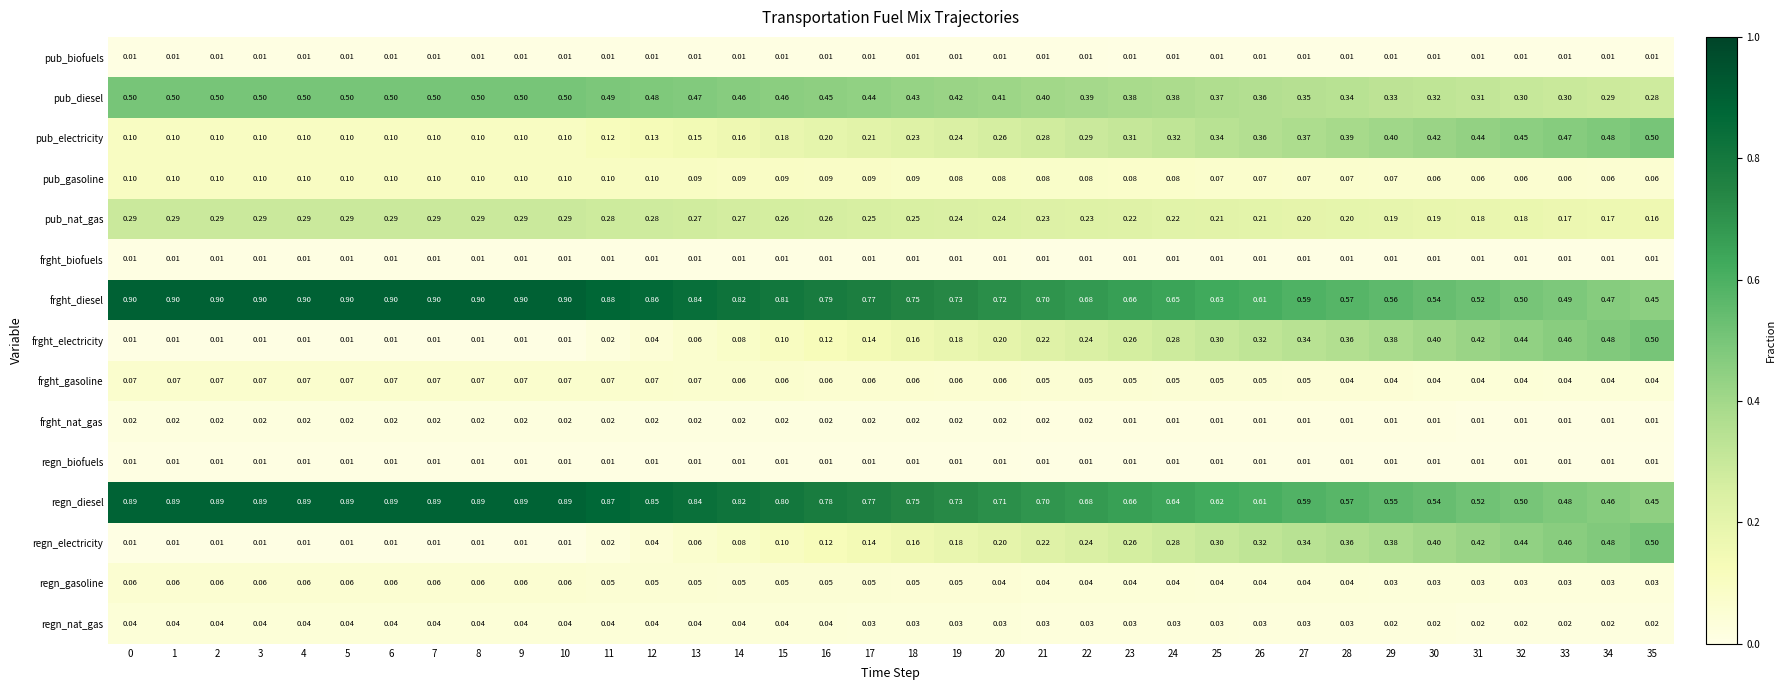

Which series has the largest total across all categories?

frght_diesel